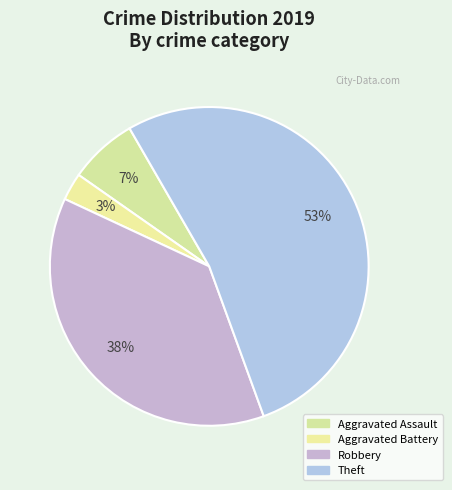

How many segments does this pie chart have?

4